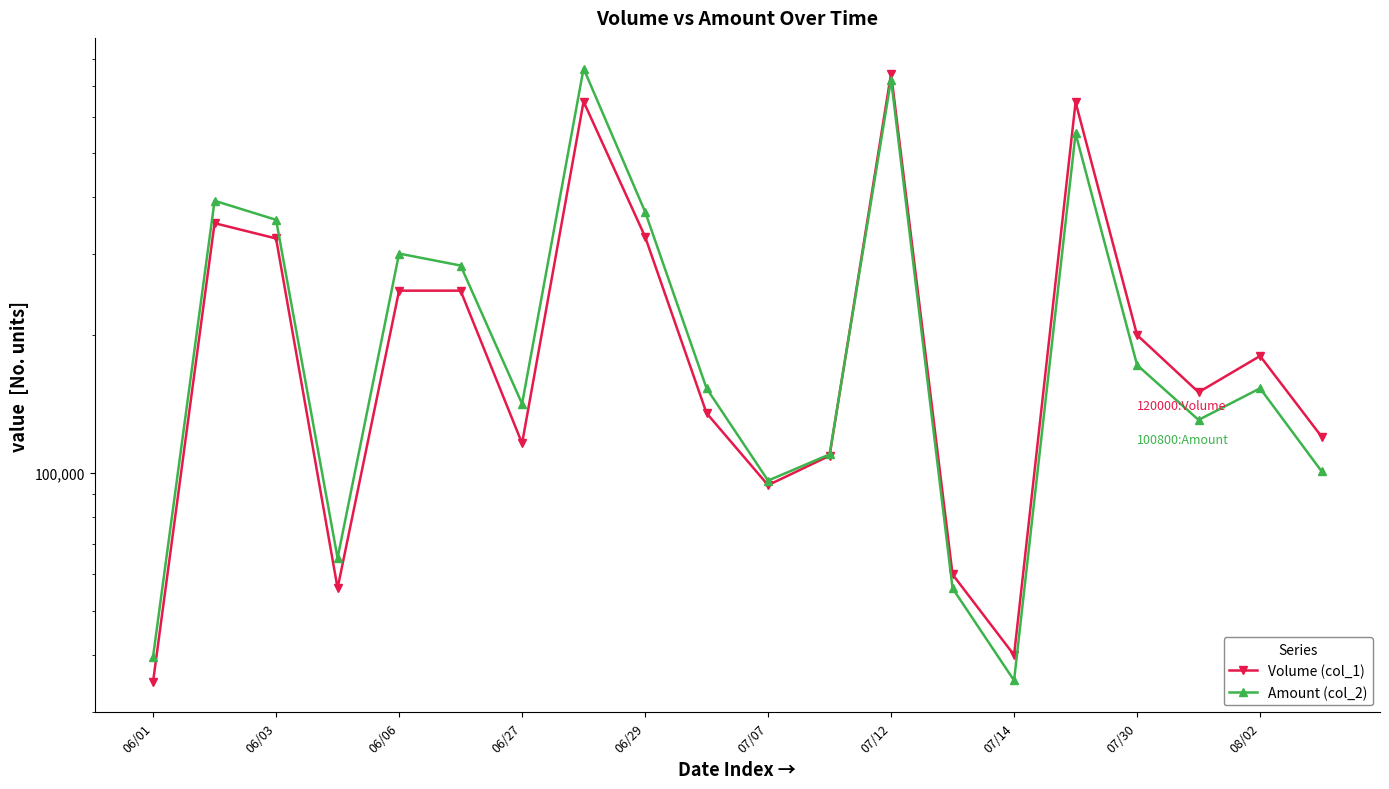

Does the chart have visible grid lines?

No